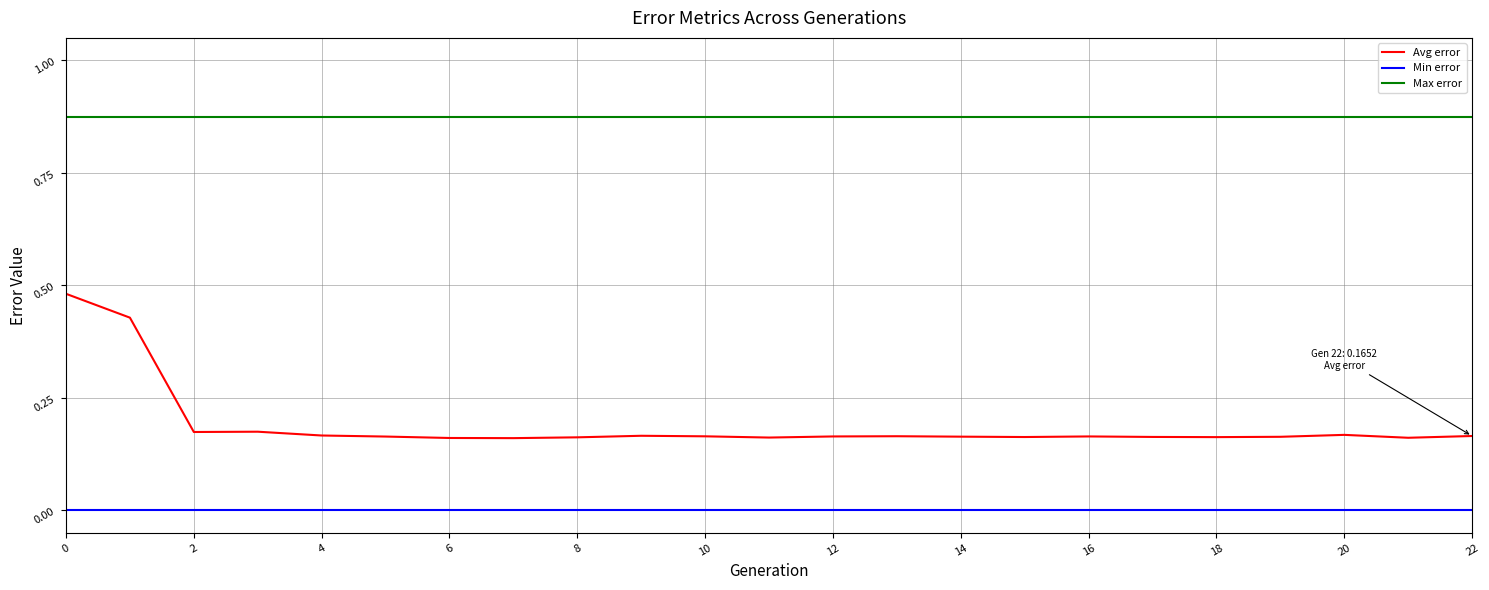

Rank the series by their maximum value, from lowest to highest.

Min error, Avg error, Max error